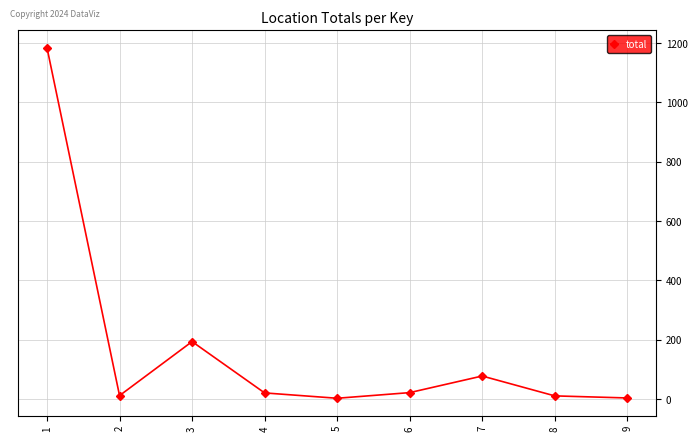

Does the chart display data point markers on the line(s)?

Yes